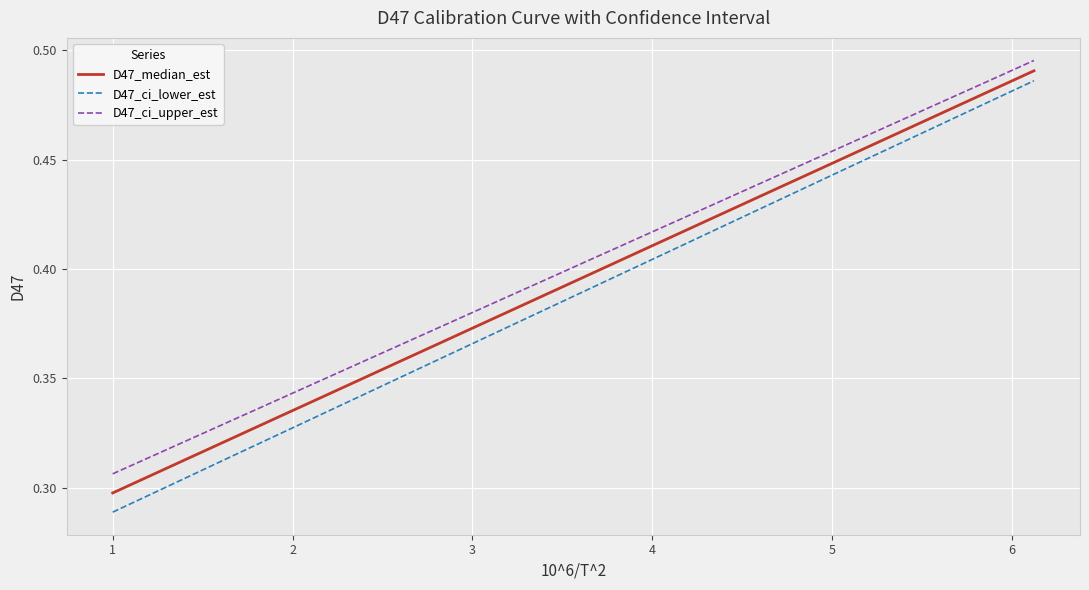

True or false: D47_median_est and D47_ci_upper_est cross at least once.

False